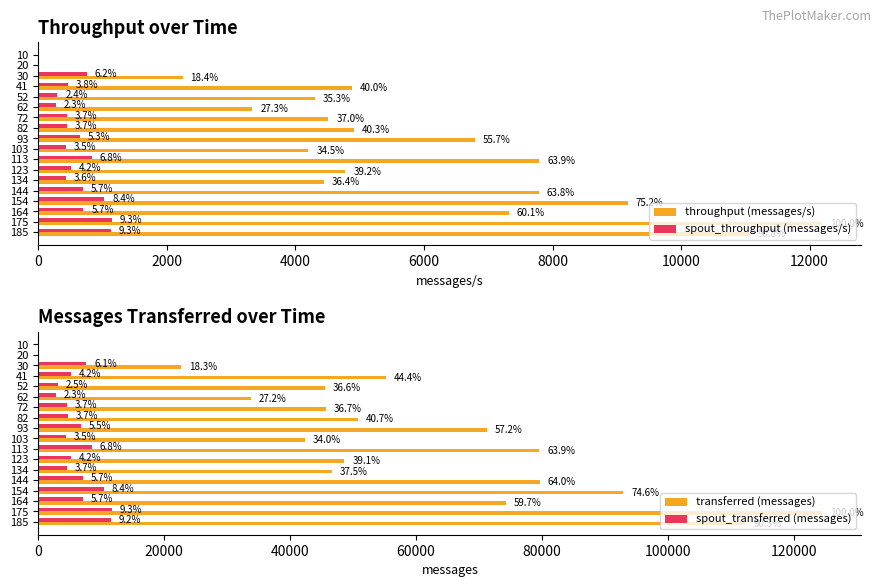

True or false: spout_transferred (messages) has a value of 1377 at 10000.

False